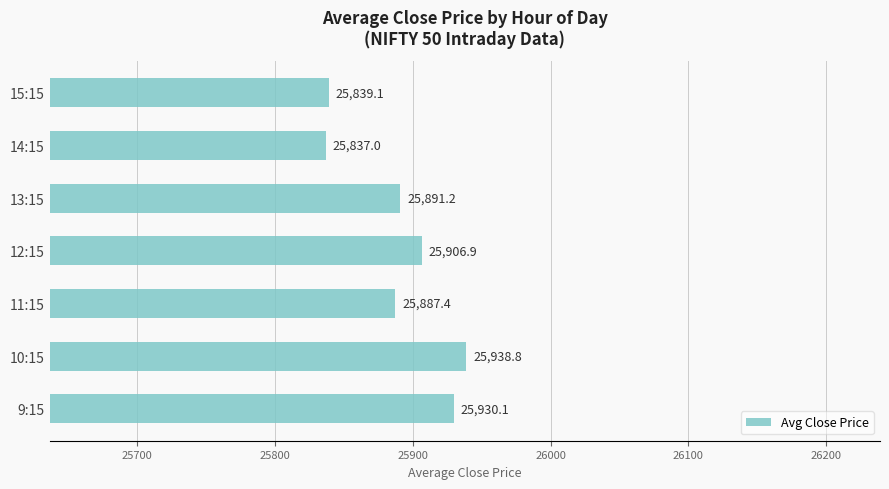

Are the bars horizontal?

Yes